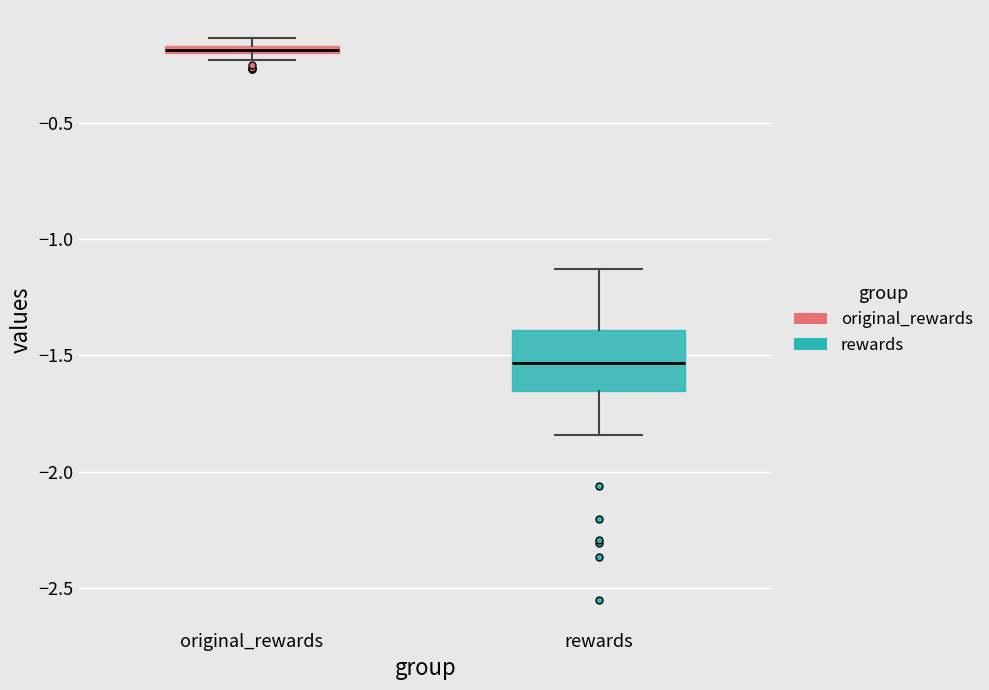

Comparing the boxes themselves (not the whiskers), which one is the tallest?

rewards